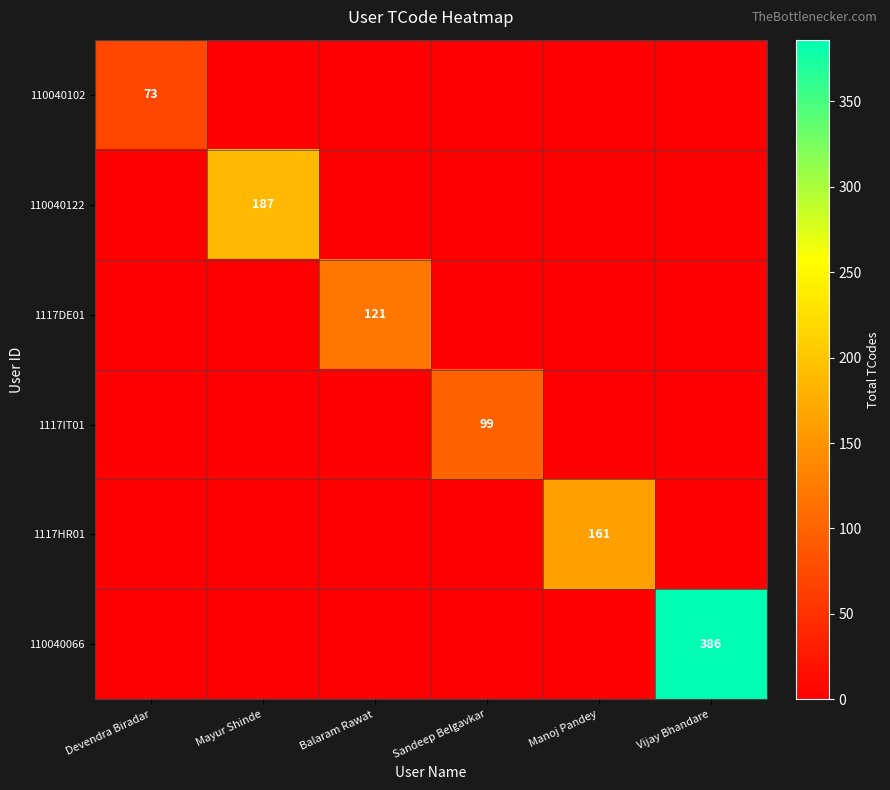

What is the difference between the highest and lowest values at Manoj Pandey?

161